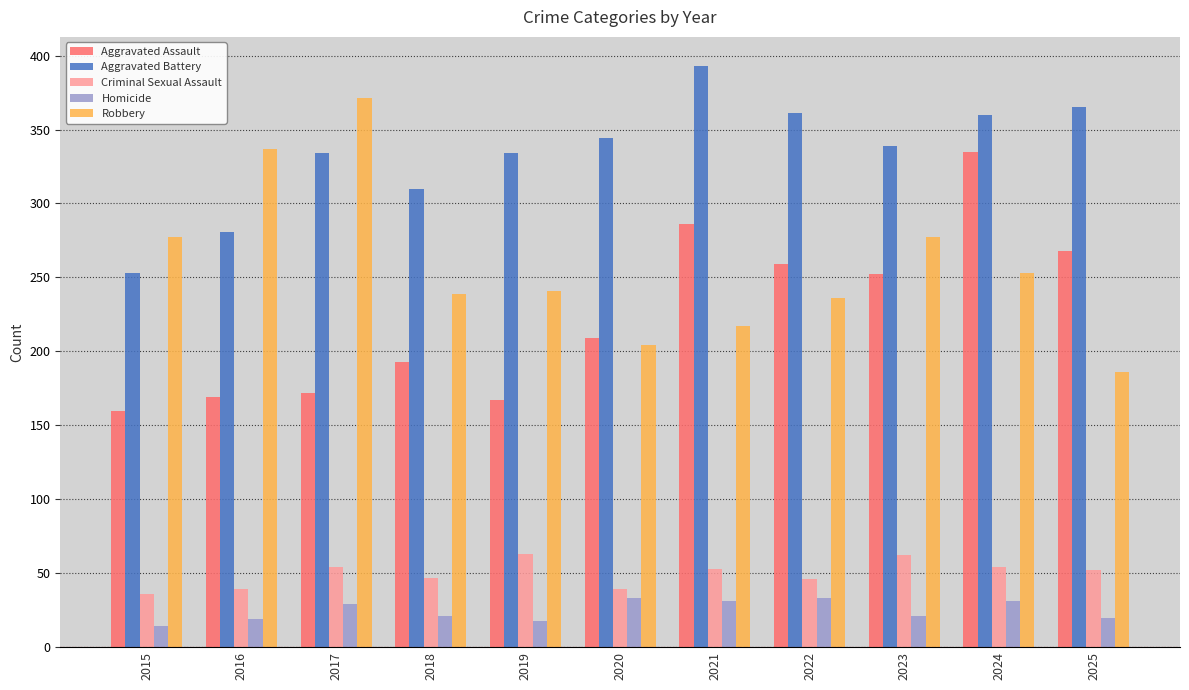

What is the total value across all series at 2015?

740